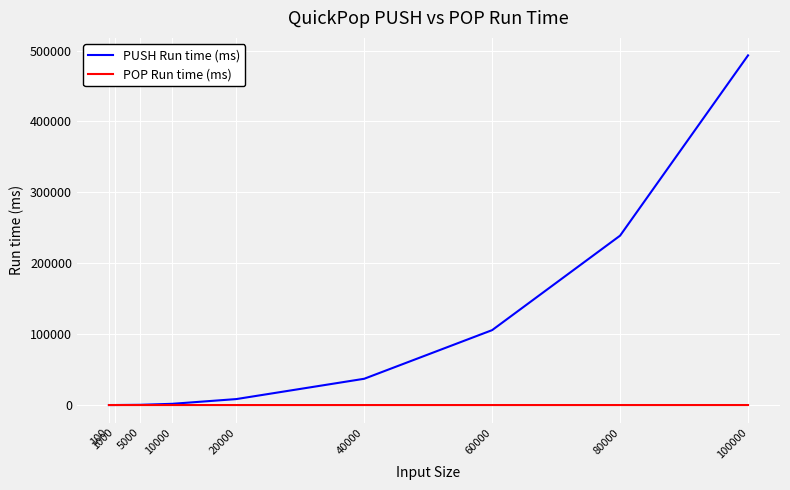

What is the sum of the PUSH Run time (ms) values at 40000 and 5000?

37397